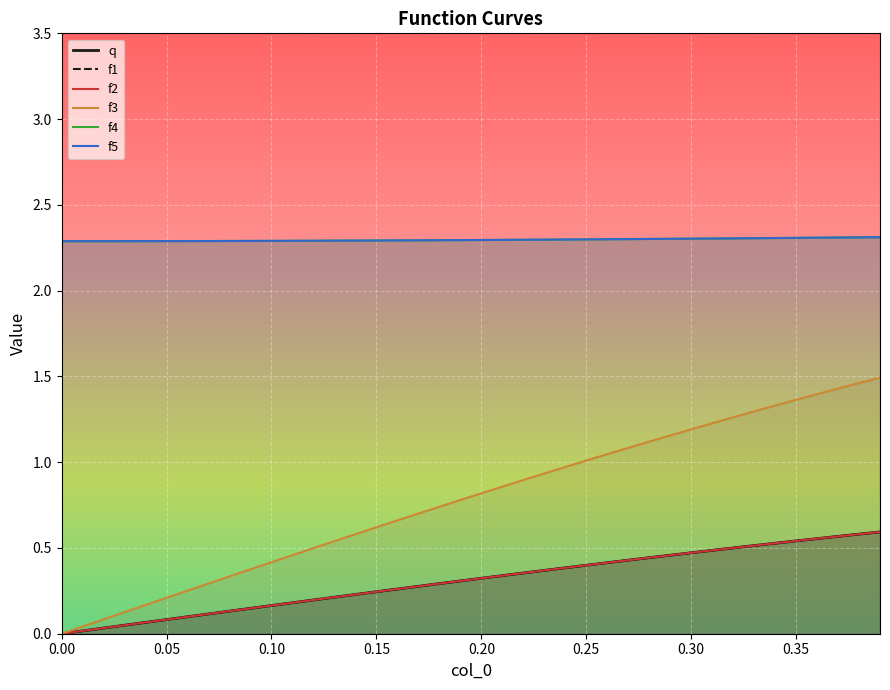

Rank the series by their maximum value, from lowest to highest.

q, f1, f2, f3, f4, f5